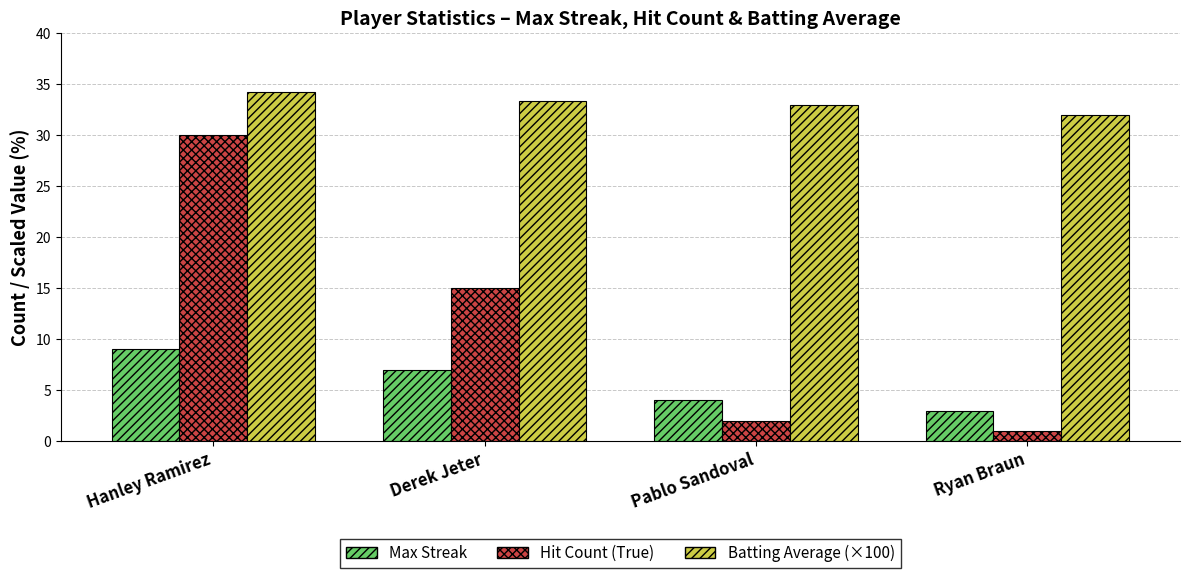

How many bars are there in each group?

3